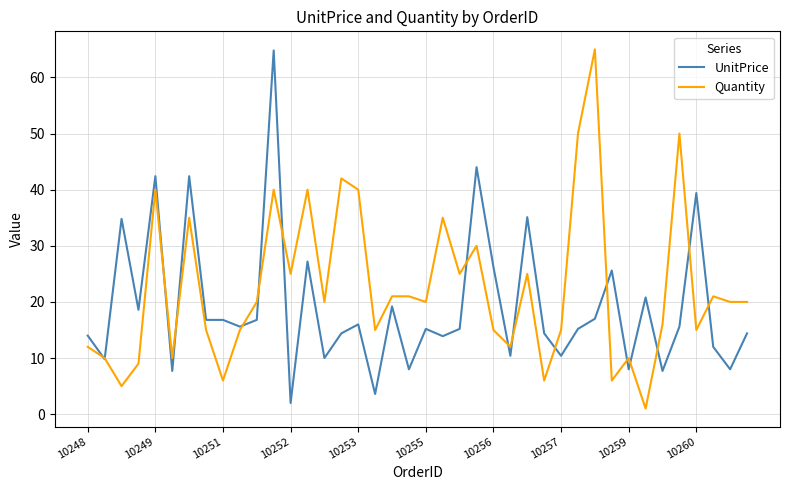

List the series in order of their overall mean, lowest first.

UnitPrice, Quantity